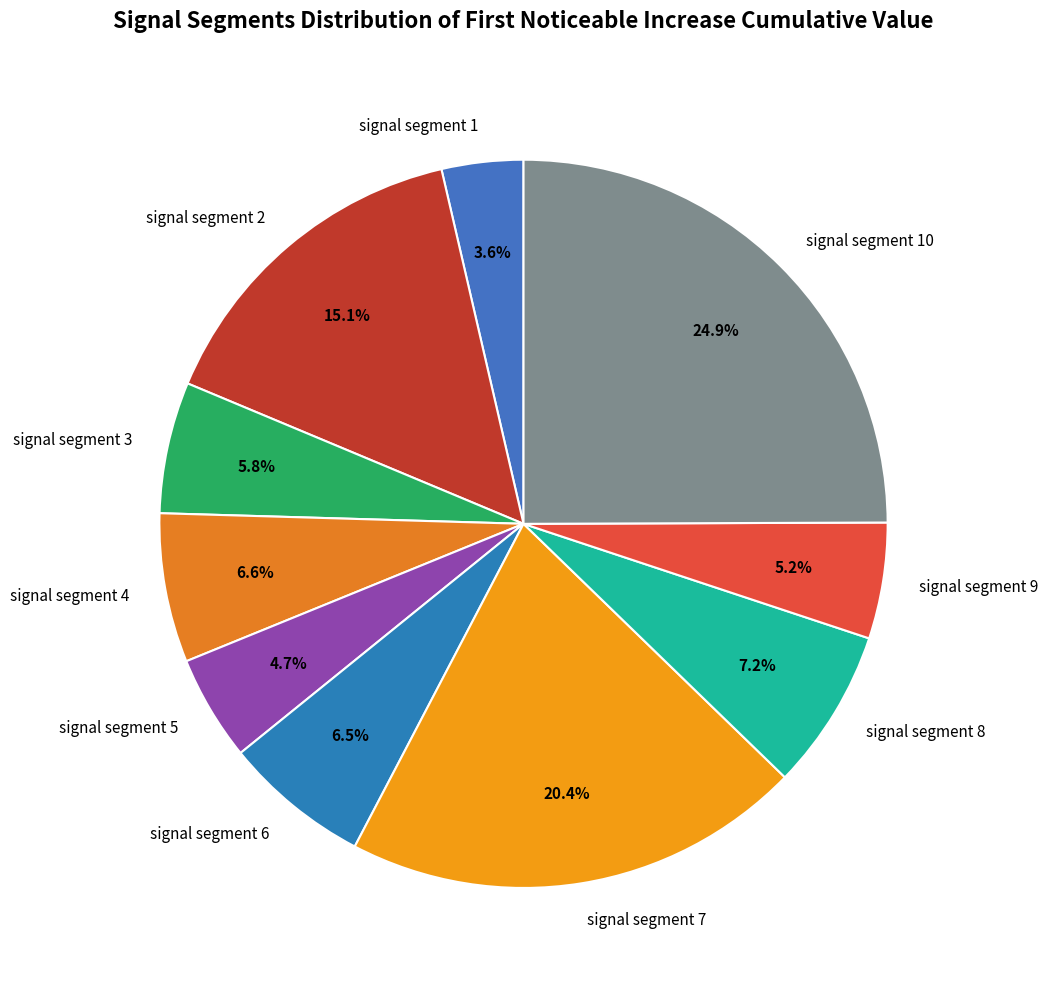

To the nearest percent, what is the difference between the largest and smallest slice percentages?

21%